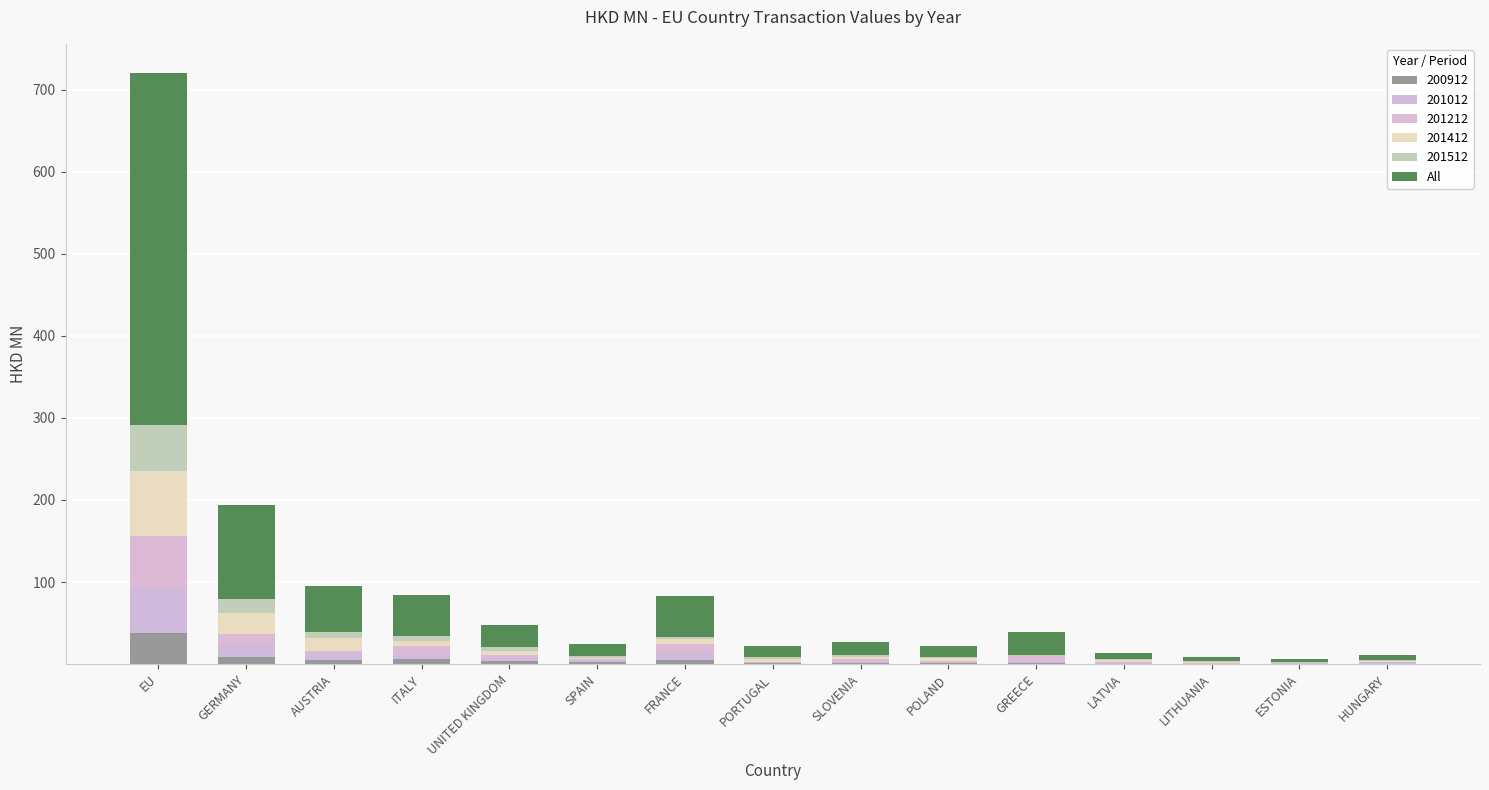

Which has a higher value, POLAND or UNITED KINGDOM?

UNITED KINGDOM